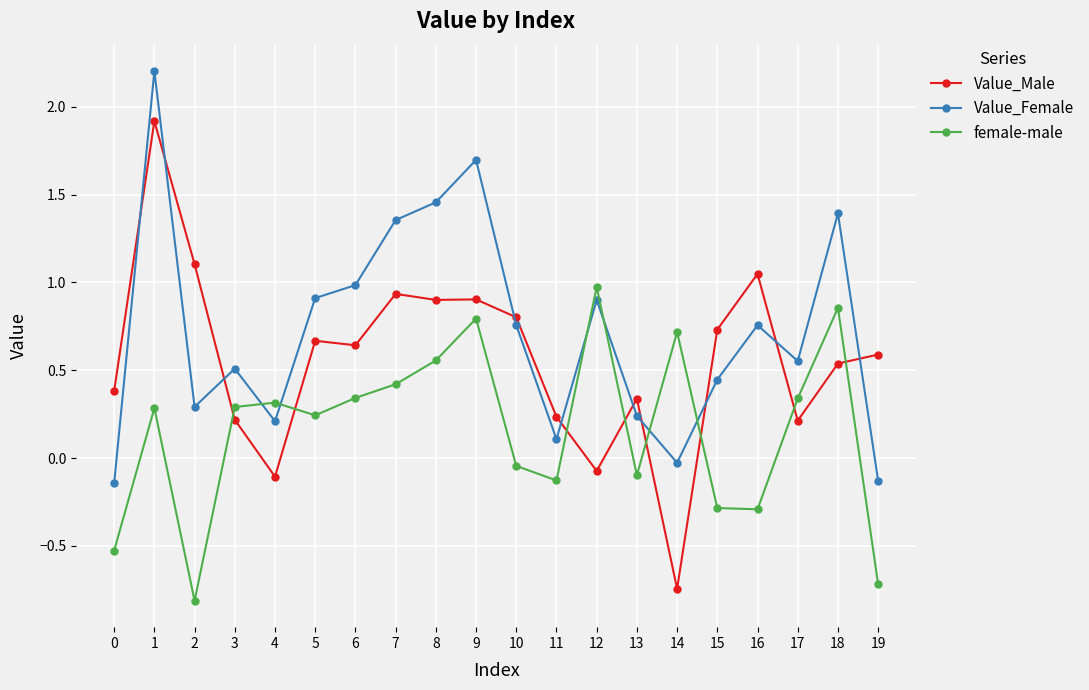

How many values in the Value_Female series exceed 0?

17